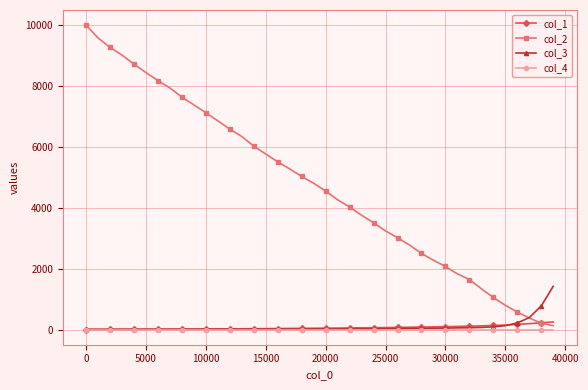

How many values in the col_1 series are below 44?

20